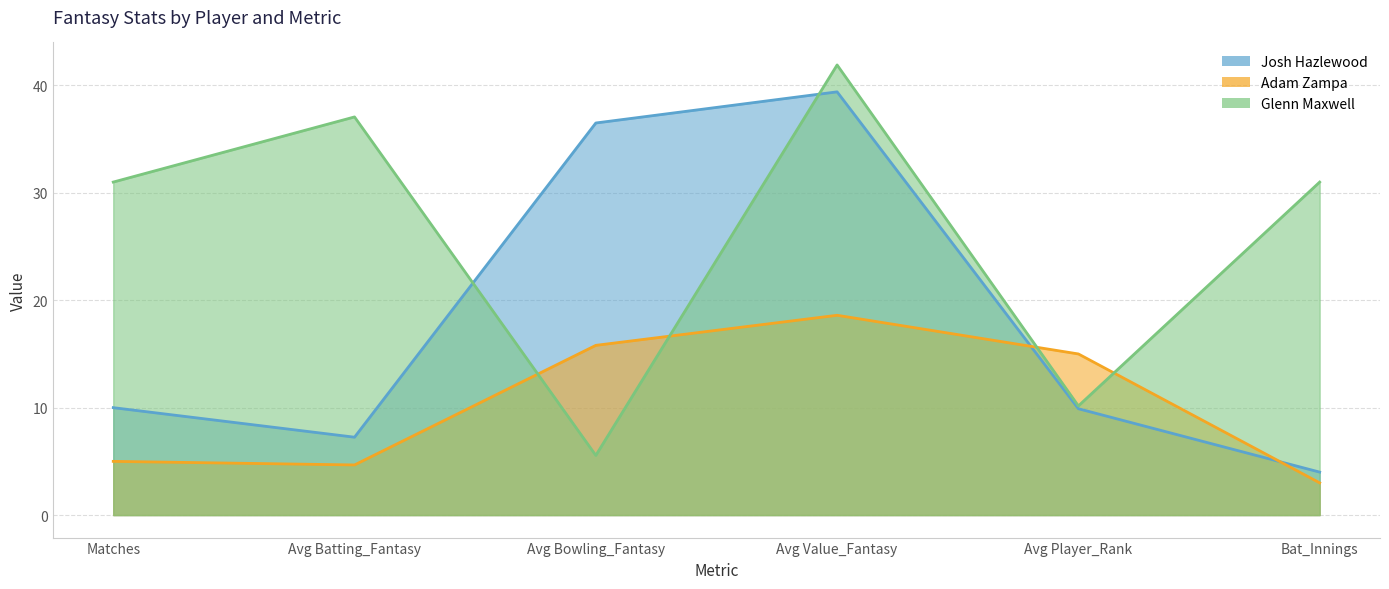

List the labels in order of Glenn Maxwell value, smallest first.

Avg Bowling_Fantasy, Avg Player_Rank, Matches, Bat_Innings, Avg Batting_Fantasy, Avg Value_Fantasy